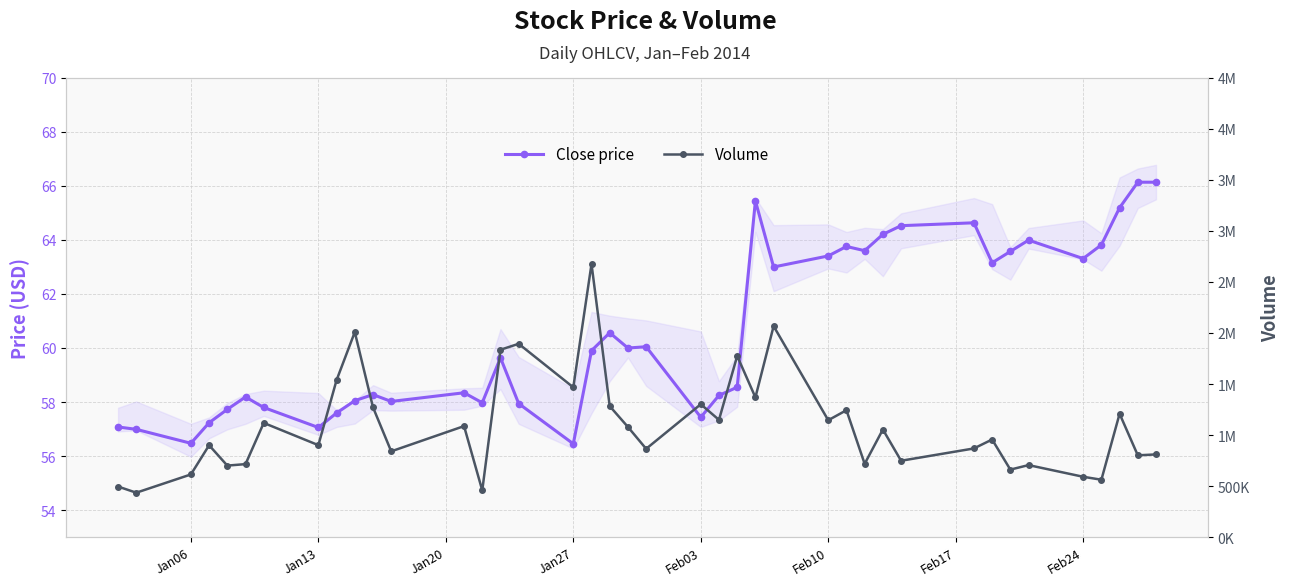

The Volume series shows 497923.5 at 20. True or false?

False